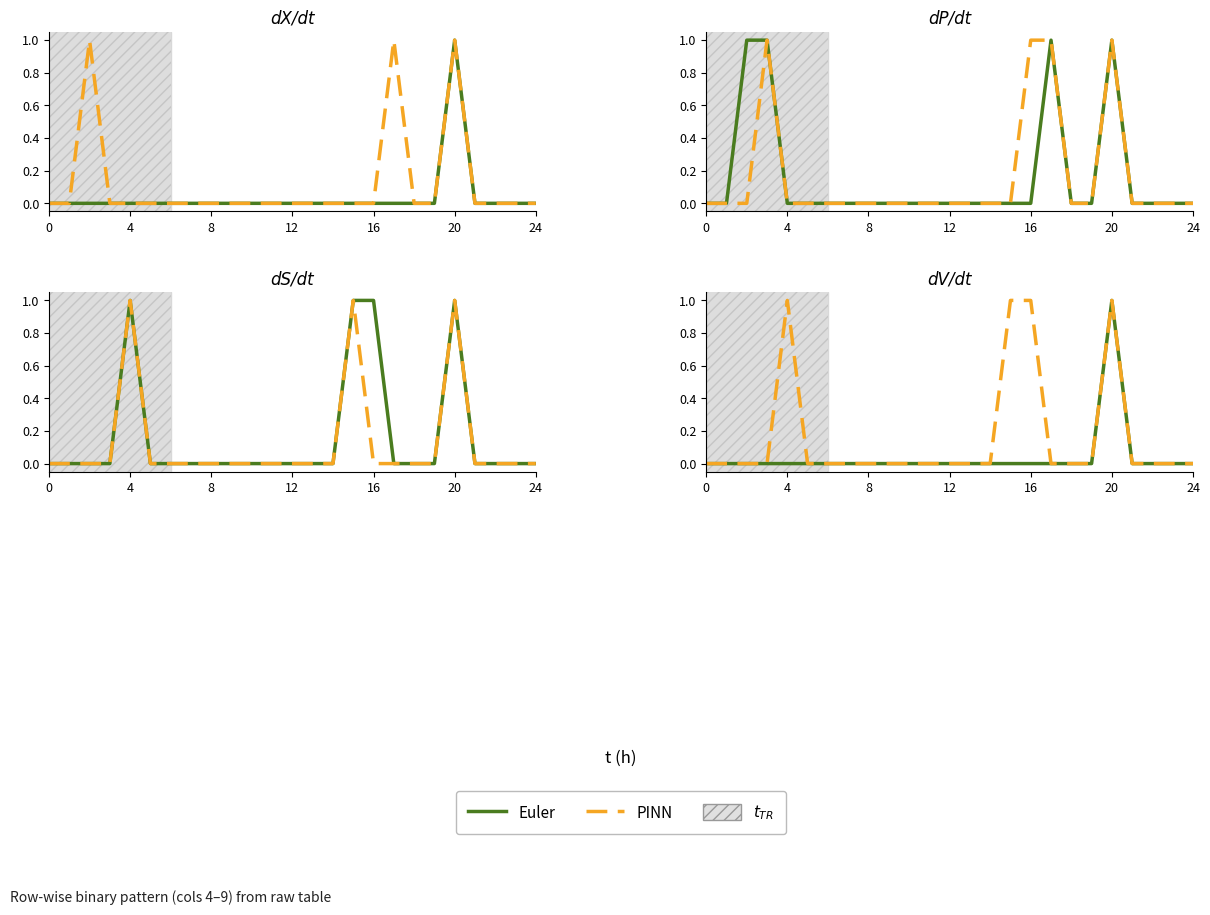

How many lines are shown in the chart?

2